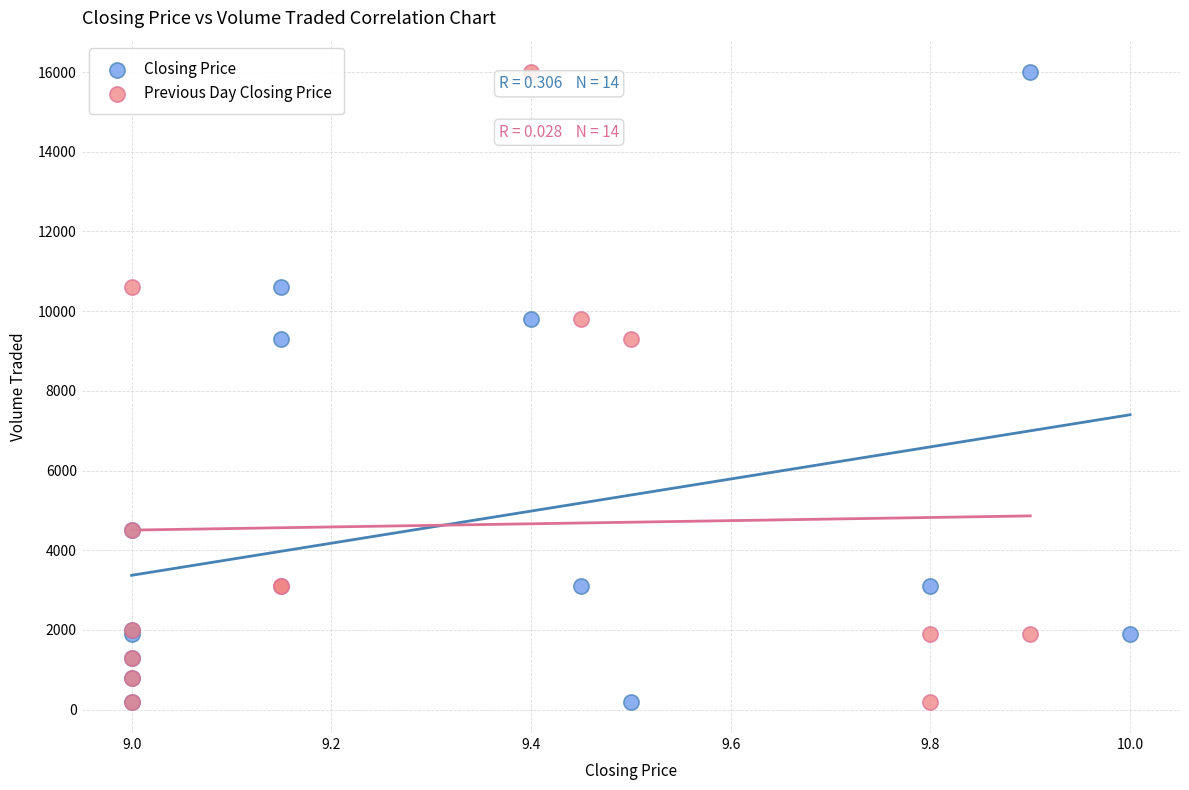

What are all the series names shown in the legend?

Closing Price, Previous Day Closing Price